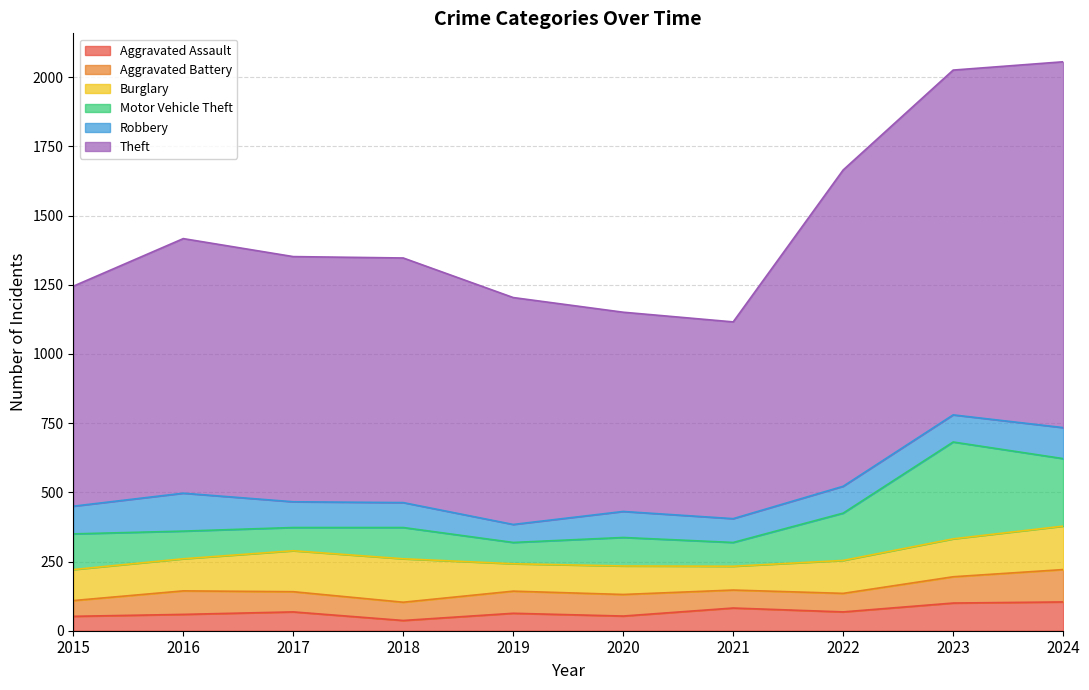

What is the lowest value of the Burglary series?

86